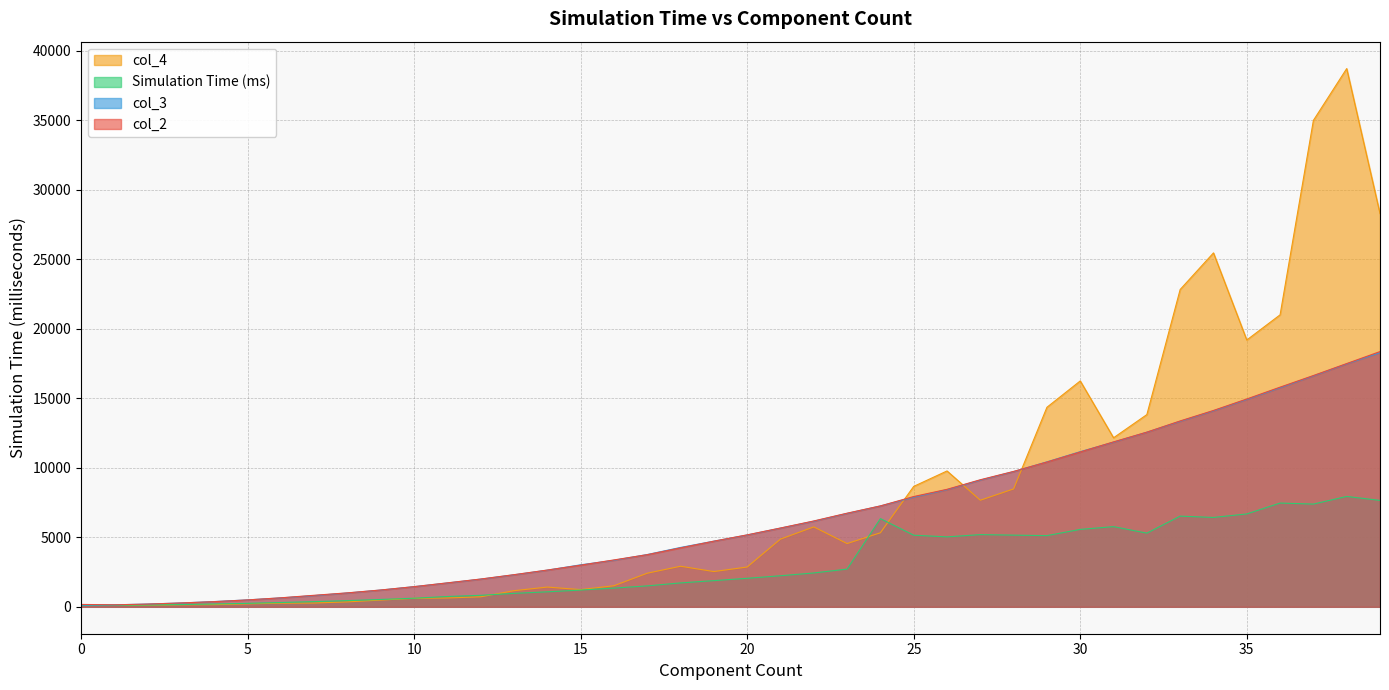

At which category does col_2 reach its first local valley?

1